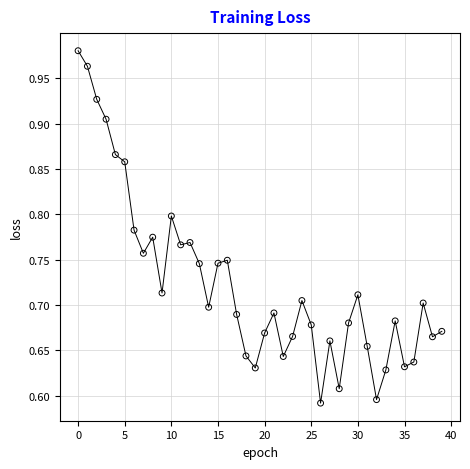

What is the range of Y values (max minus min)?

0.4